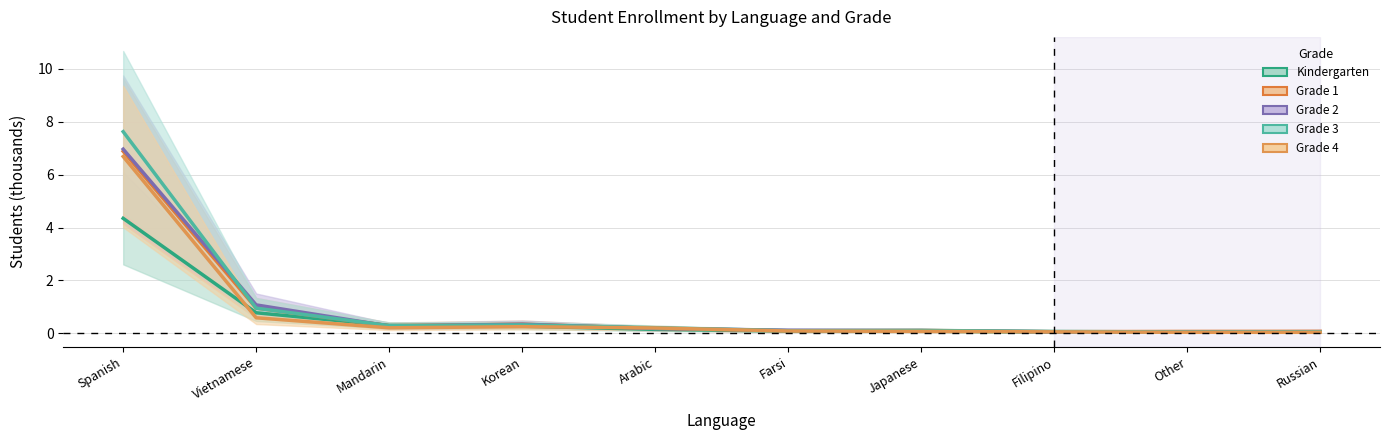

Is this an area chart (filled region under the line)?

No